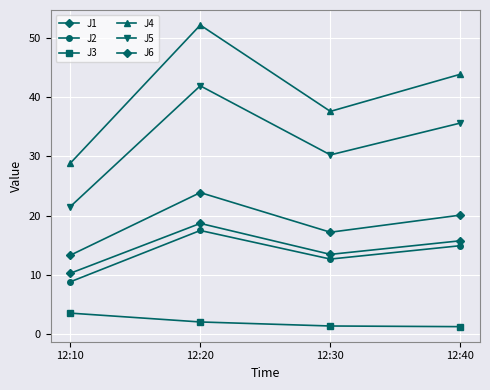

Rank the series at 12:40 from highest to lowest value.

J4, J5, J1, J6, J2, J3